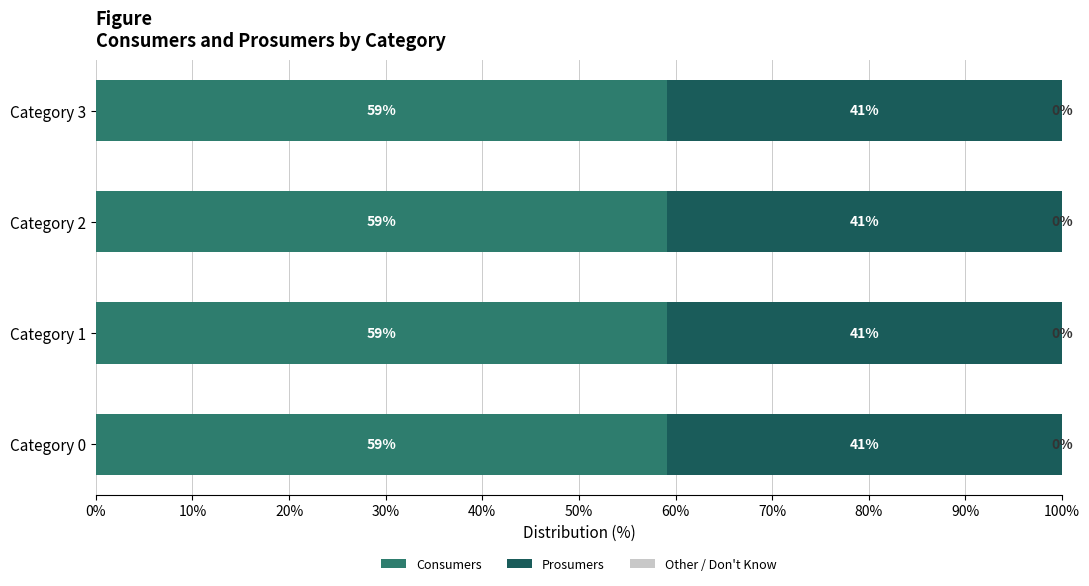

What is the minimum value for Consumers?

59.1